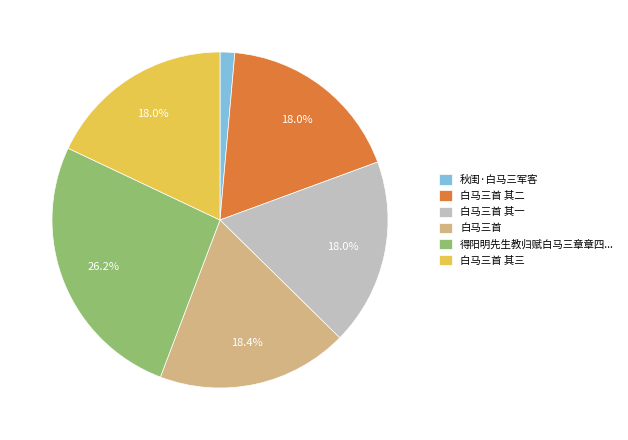

How many segments does this pie chart have?

6